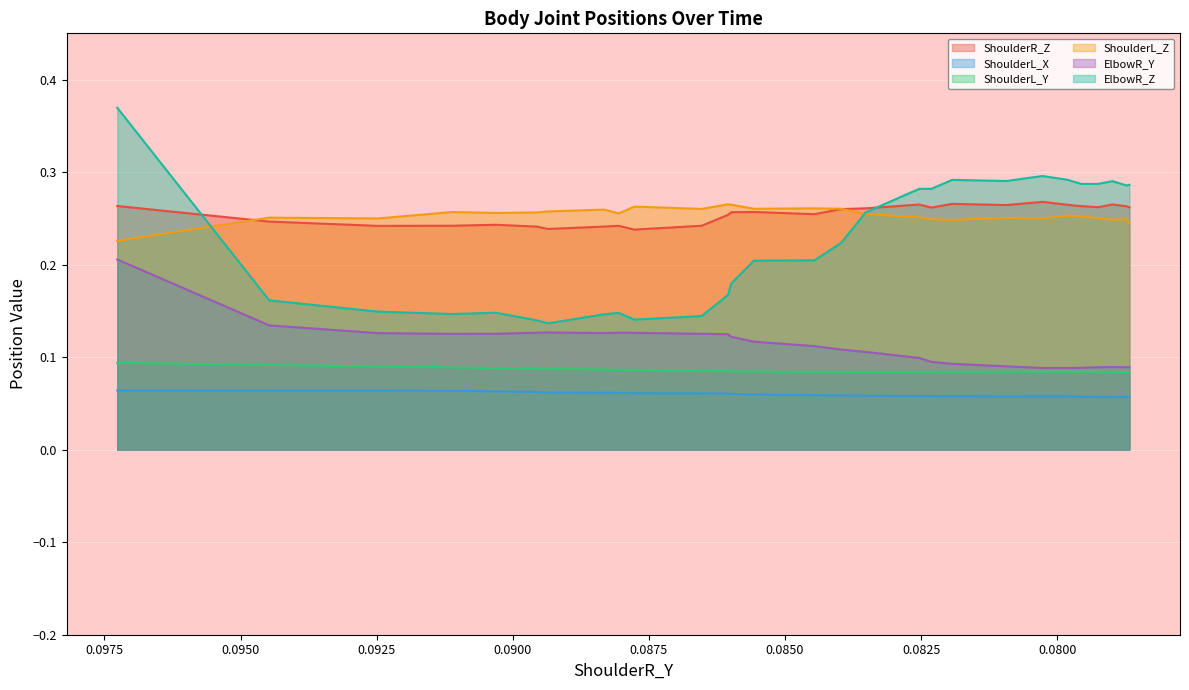

True or false: ShoulderR_Z and ShoulderL_Z intersect in this chart.

True